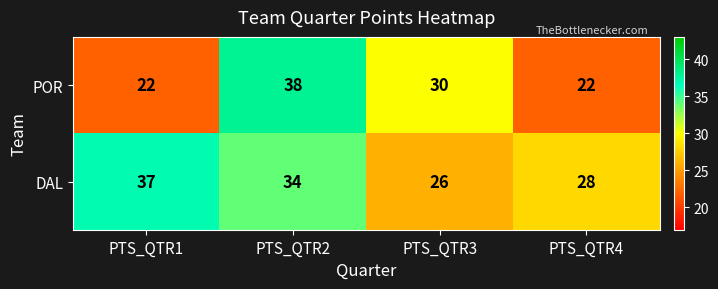

What is the difference between the maximum and minimum values in the POR series?

16